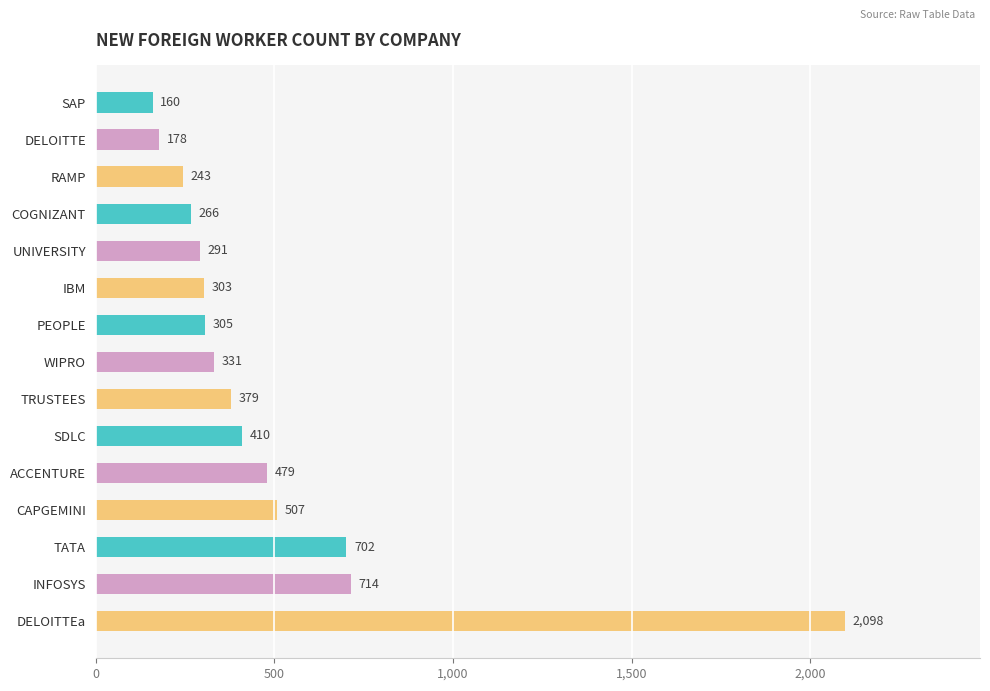

What is the minimum value shown in the chart?

160